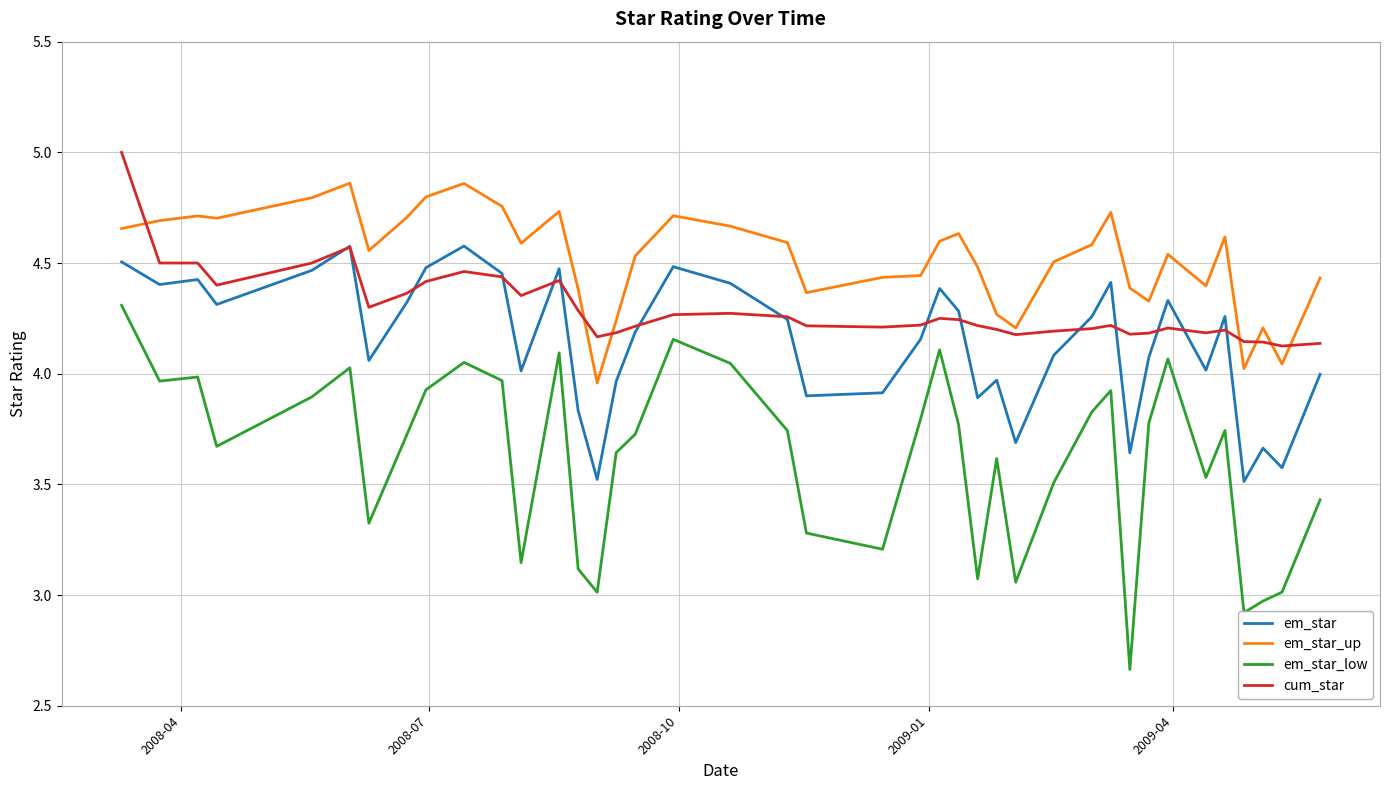

True or false: em_star_up has more than 2 points higher than both neighbors.

True